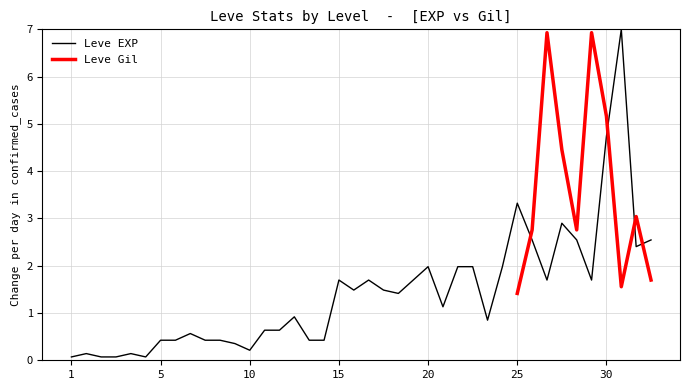

The Leve EXP series shows 1.7 at 15. True or false?

True